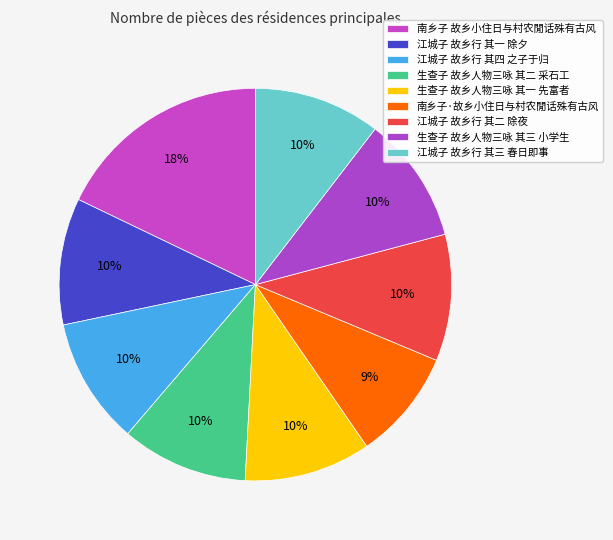

Does 江城子 故乡行 其二 除夜 represent more than half of the total?

No